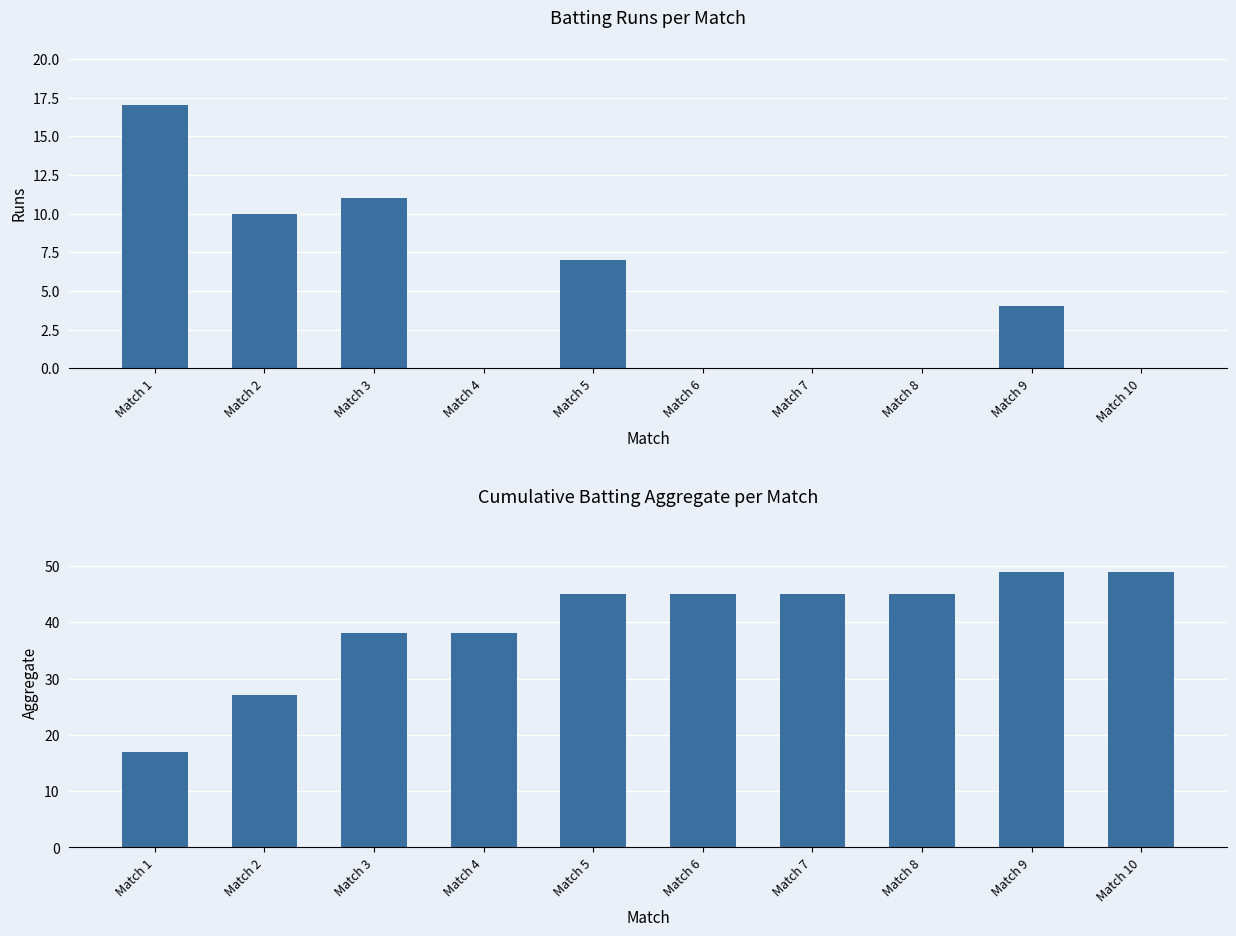

At which category is the sum across all series the highest?

Match 9